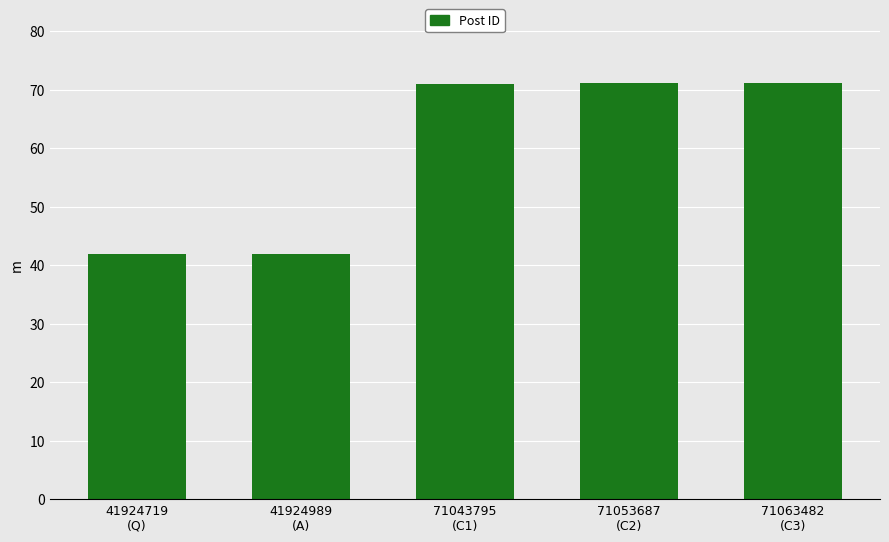

What is the label of the 4th bar from the left?

71053687
(C2)